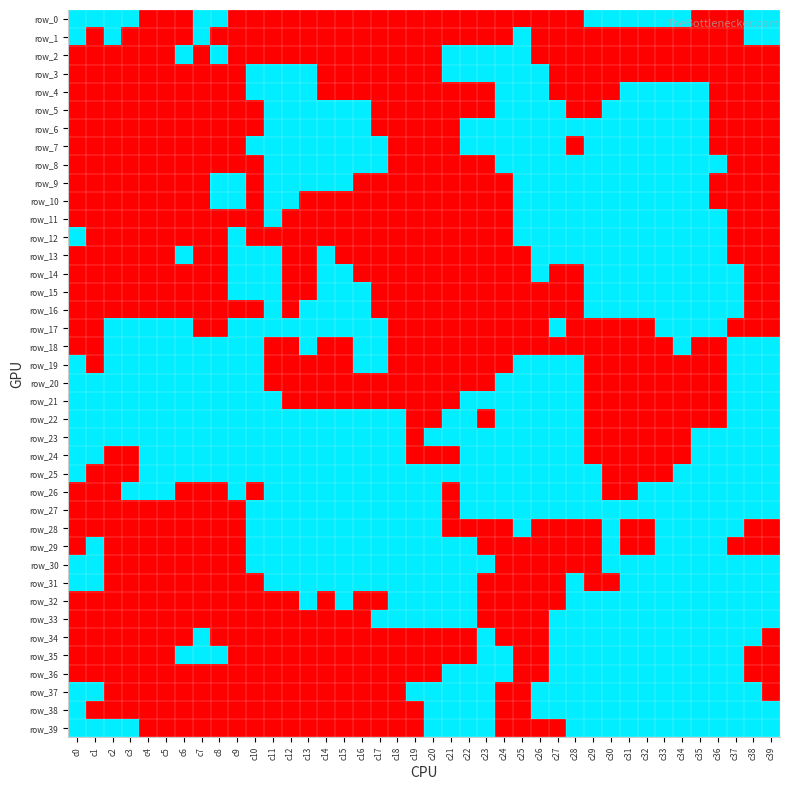

List the series in order of their peak value, highest first.

row_0, row_1, row_2, row_3, row_4, row_5, row_6, row_7, row_8, row_9, row_10, row_11, row_12, row_13, row_14, row_15, row_16, row_17, row_18, row_19, row_20, row_21, row_22, row_23, row_24, row_25, row_26, row_27, row_28, row_29, row_30, row_31, row_32, row_33, row_34, row_35, row_36, row_37, row_38, row_39